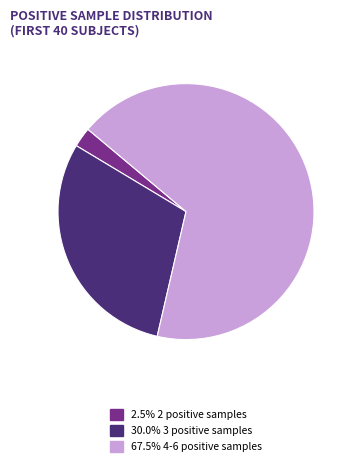

Does any single category account for the majority?

Yes